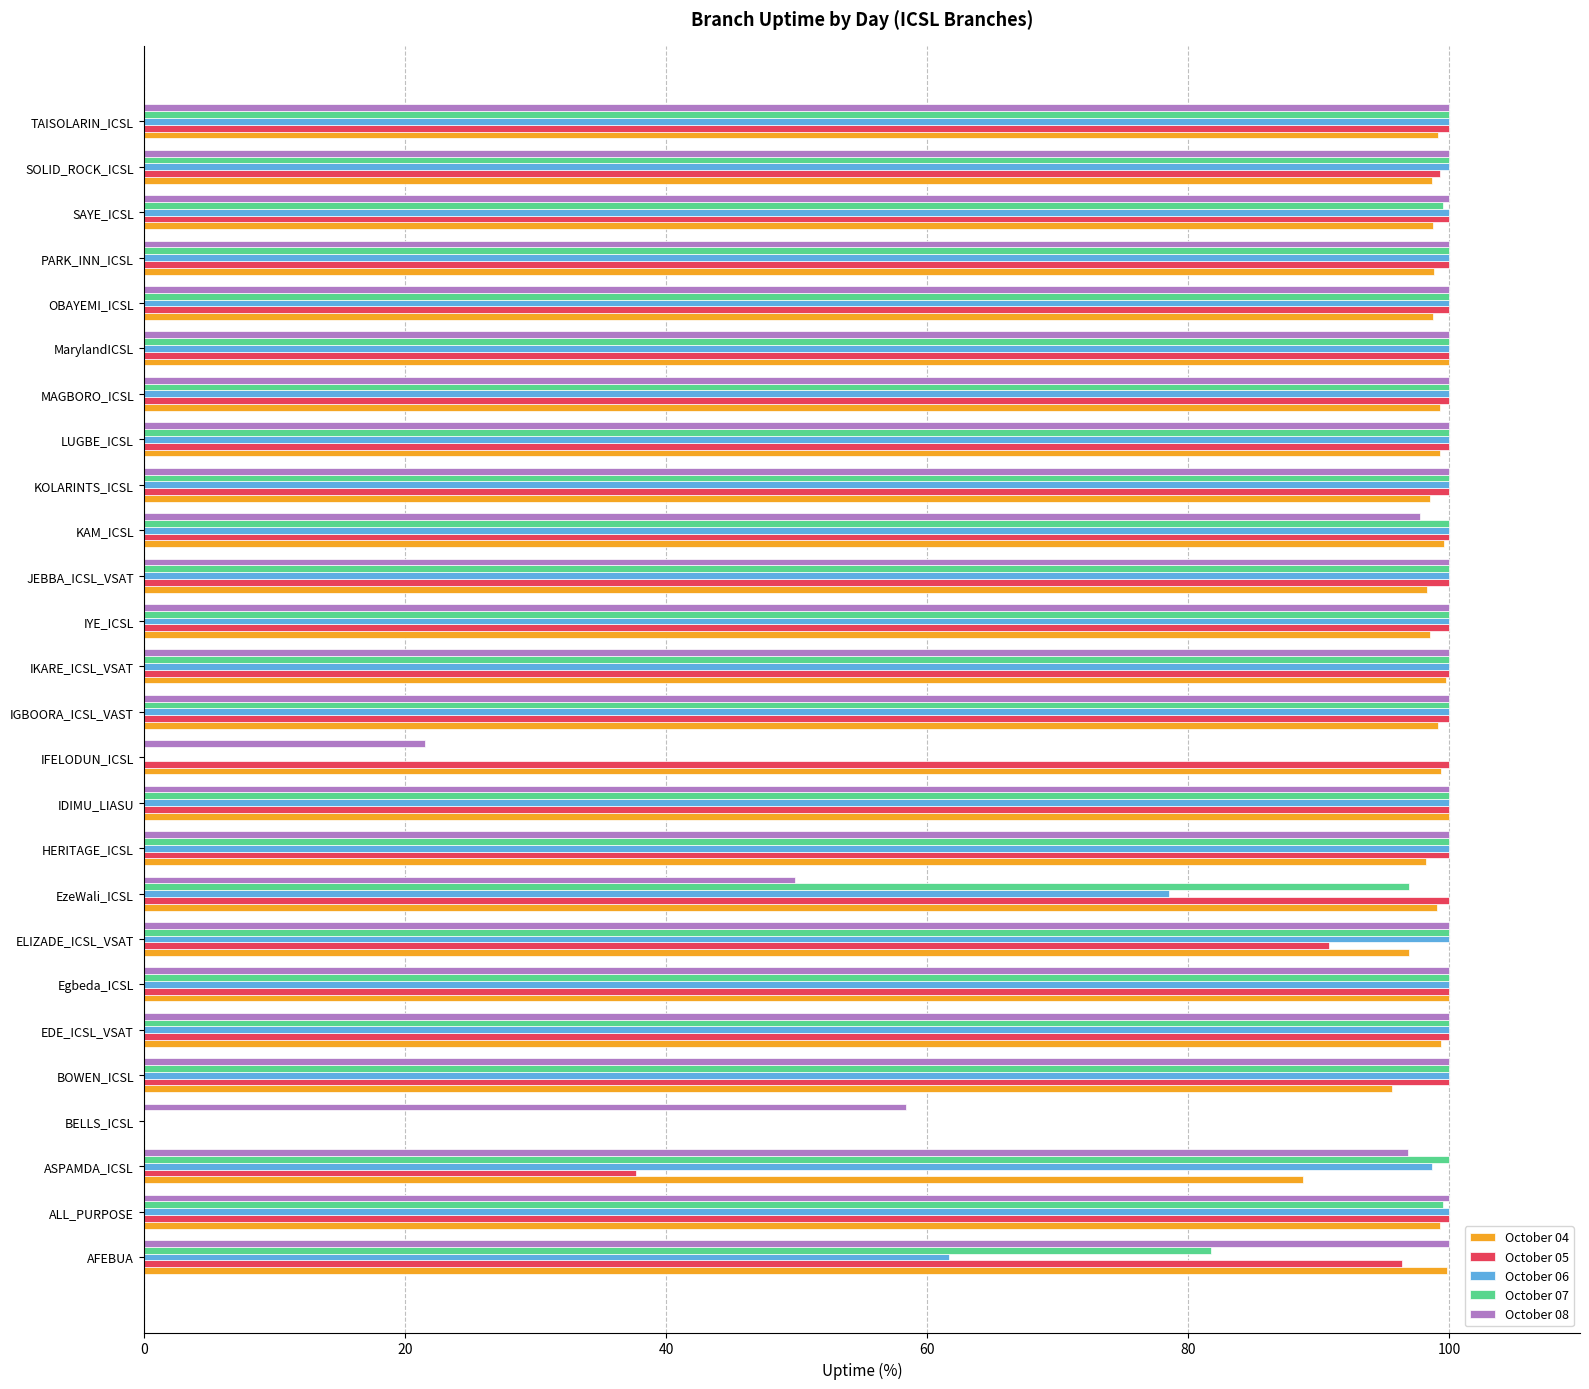

The October 07 series shows 137.2 at AFEBUA. True or false?

False